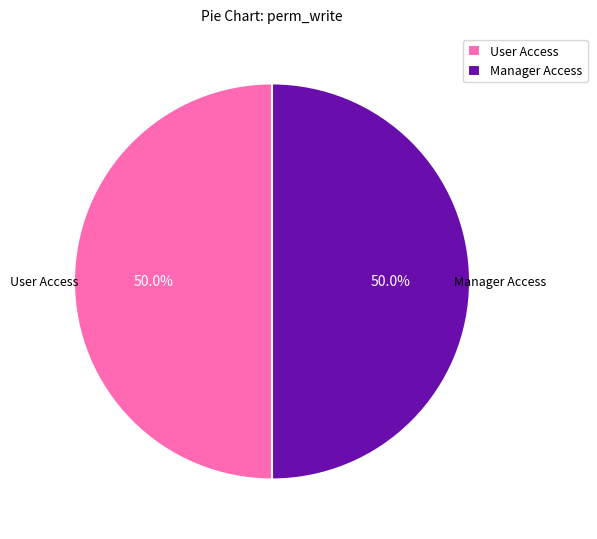

What percentage do User Access and Manager Access together represent?

100.0%